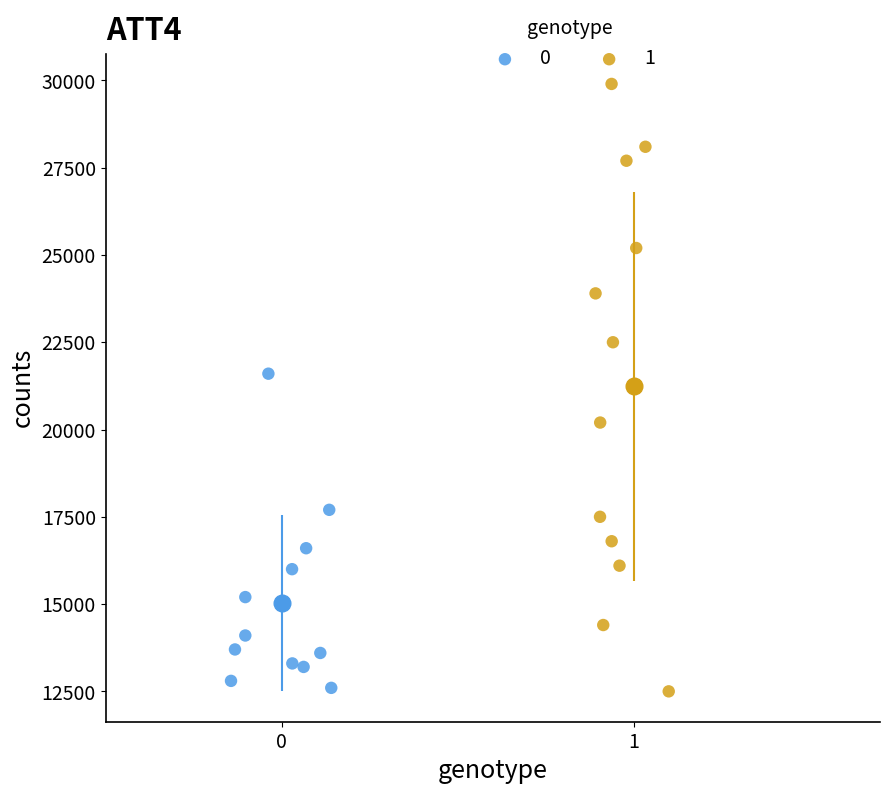

Which series has the largest Y range (max minus min)?

1